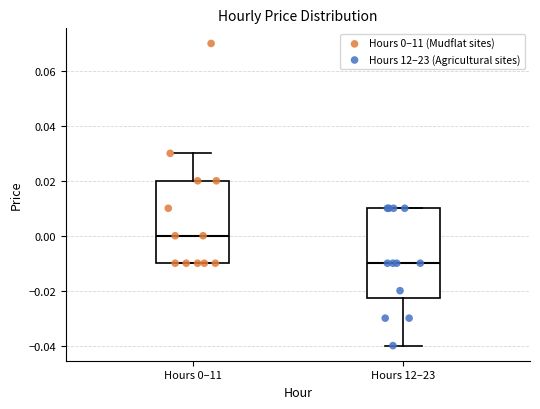

Reading left to right, read every box against the y-axis: the position of its median line, the range the box covers, and the ends of its whiskers. The values are not printed on the chart, so give them approximately, as read against the axis.

Hours 0–11: median 0.000, box -0.010 to 0.020, whiskers -0.010 to 0.030
Hours 12–23: median -0.010, box -0.022 to 0.010, whiskers -0.040 to 0.010